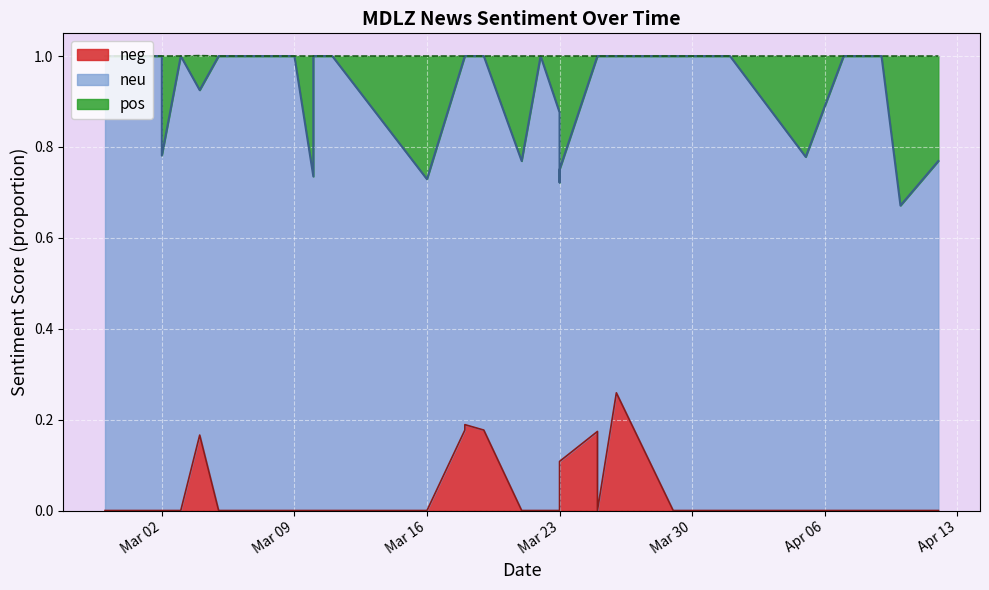

True or false: neu and neg intersect in this chart.

False